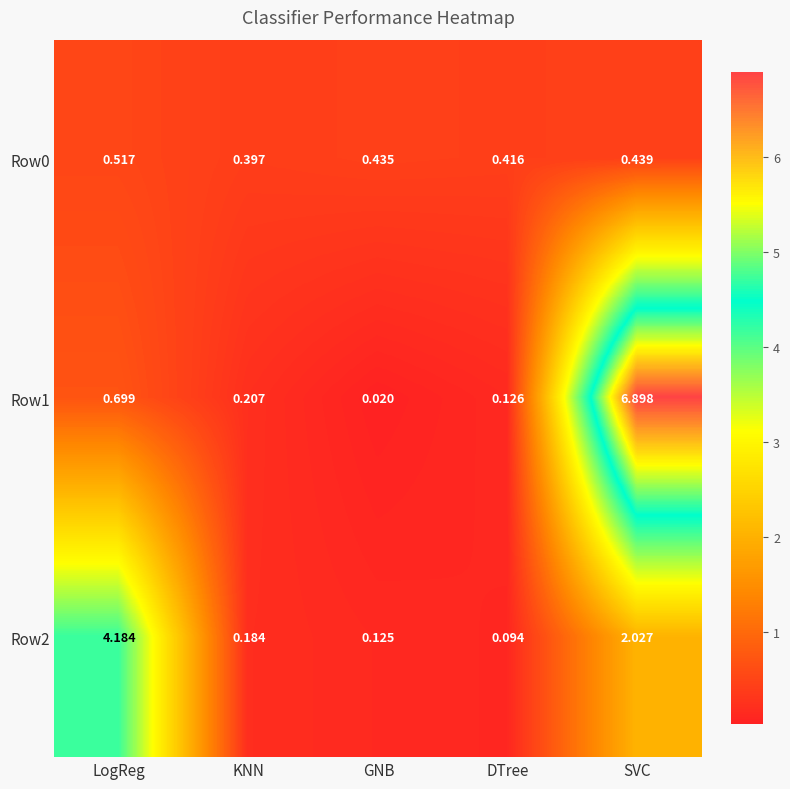

Which series has the largest range (max minus min)?

Row1